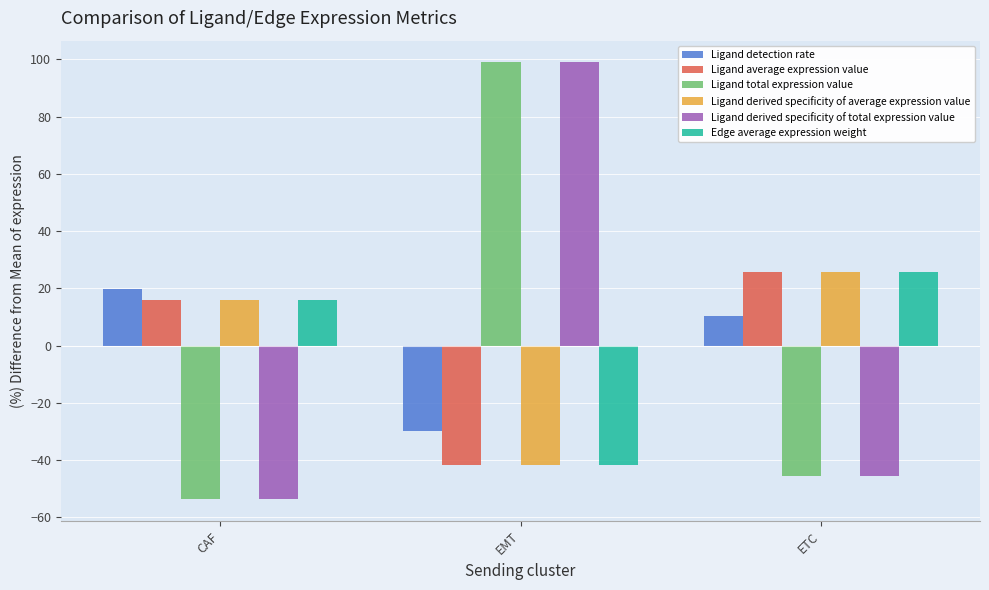

What is the spread (max minus min) of values at CAF?

73.3